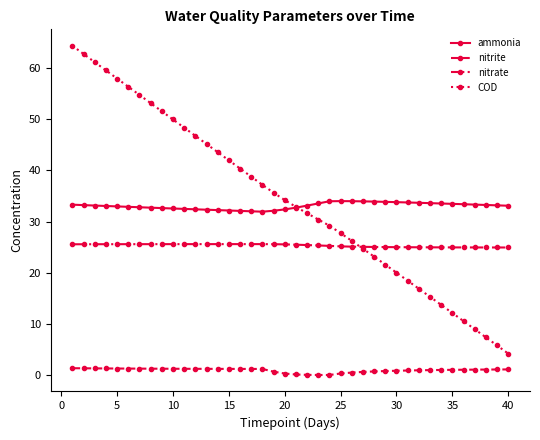

What is the minimum value for nitrate?

24.9